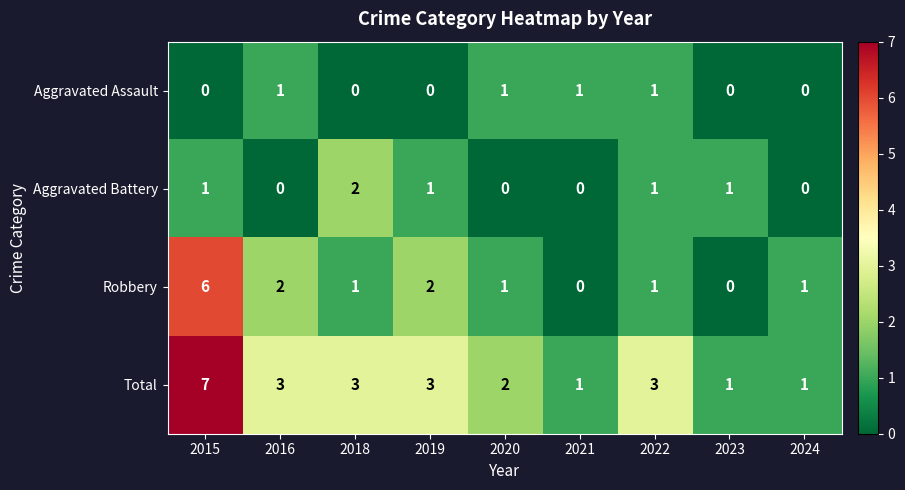

At which category does the chart reach its peak across all series?

2015